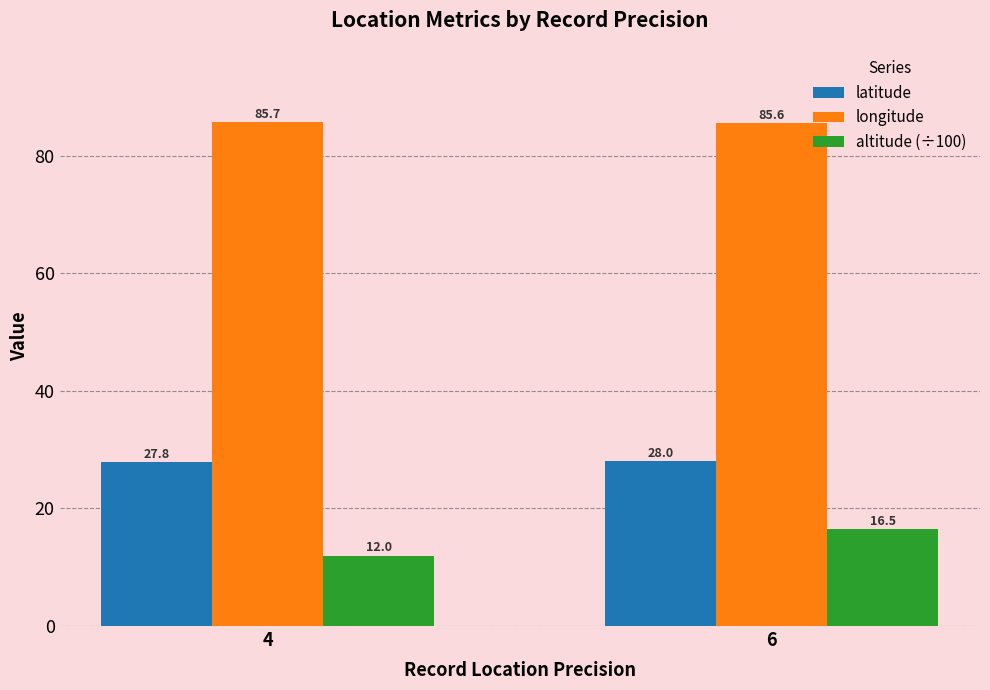

What is the difference between the altitude (÷100) values at 6 and 4?

4.5